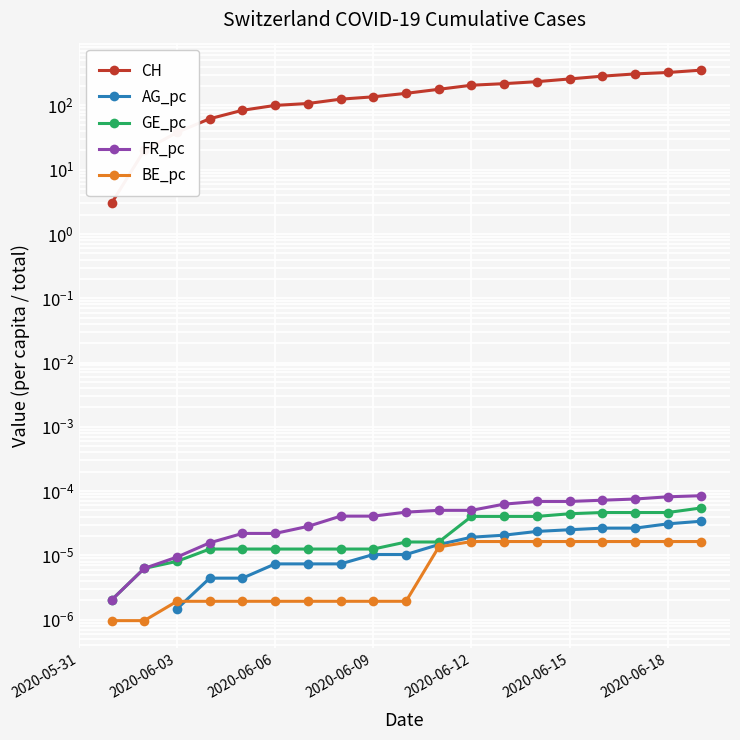

What is the value of the CH point at the 6th from the left?

84.0